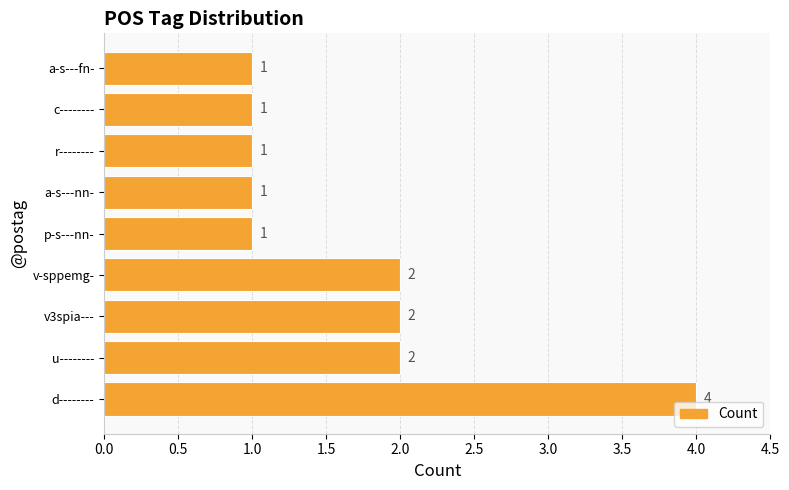

How many bars are there in total?

9